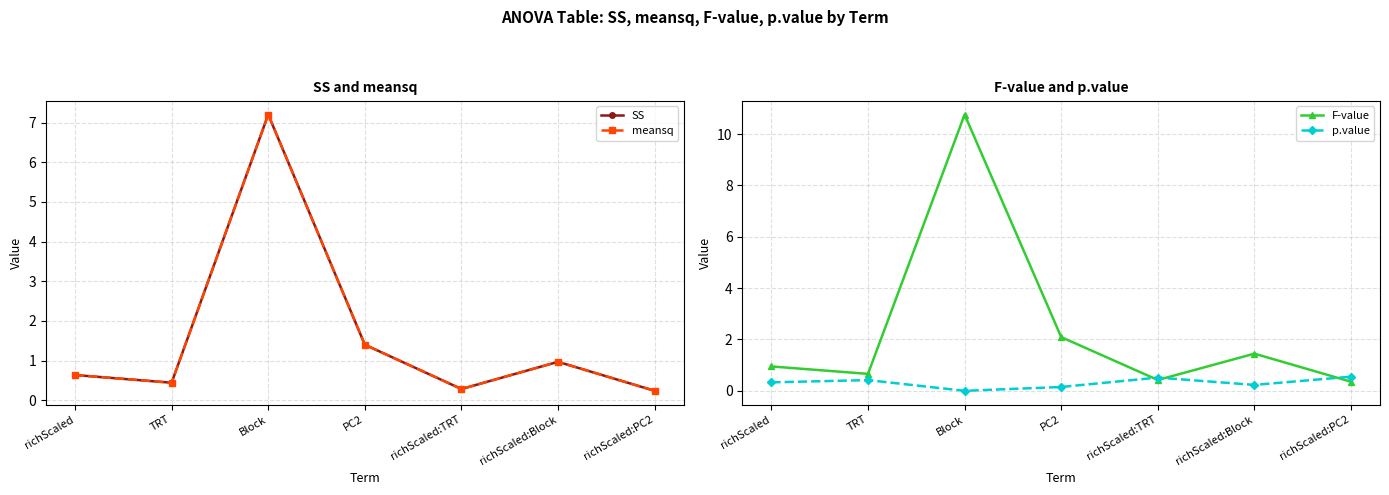

Which category has the lowest value in the p.value series?

Block